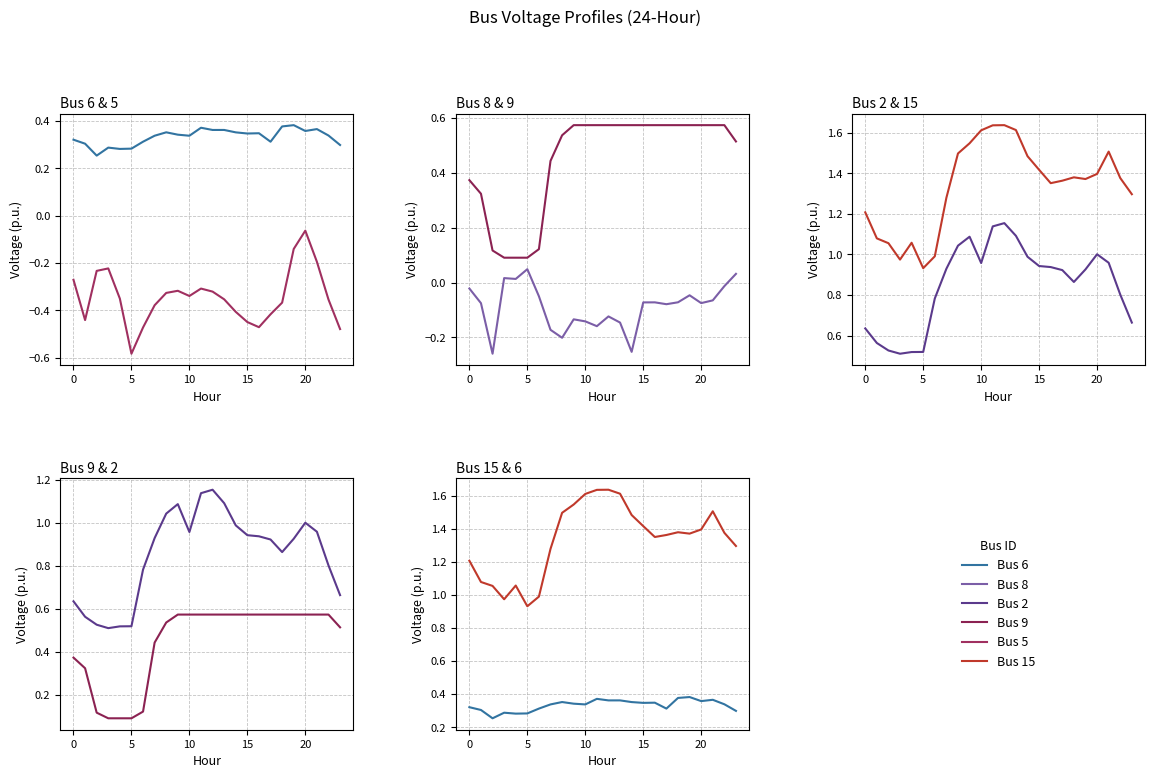

What are all the series names shown in the legend?

Bus 6, Bus 5, Bus 8, Bus 9, Bus 2, Bus 15